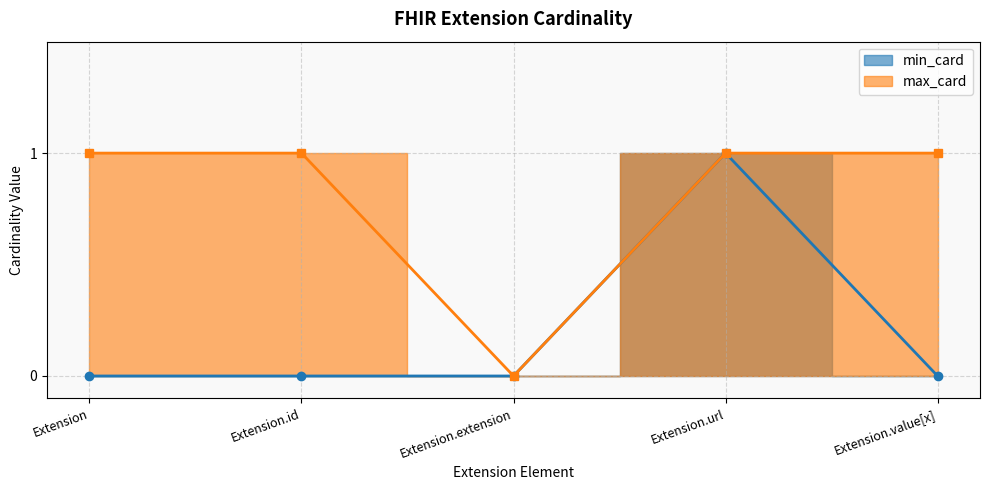

True or false: min_card and max_card intersect in this chart.

False